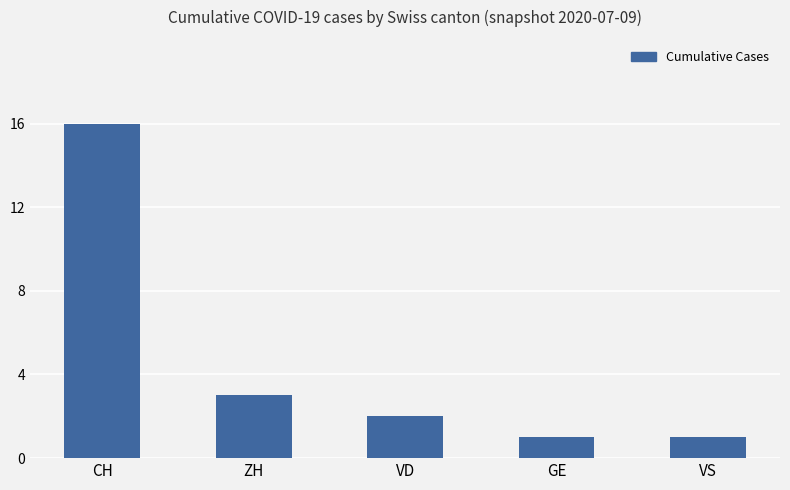

How many bars are there in total?

5